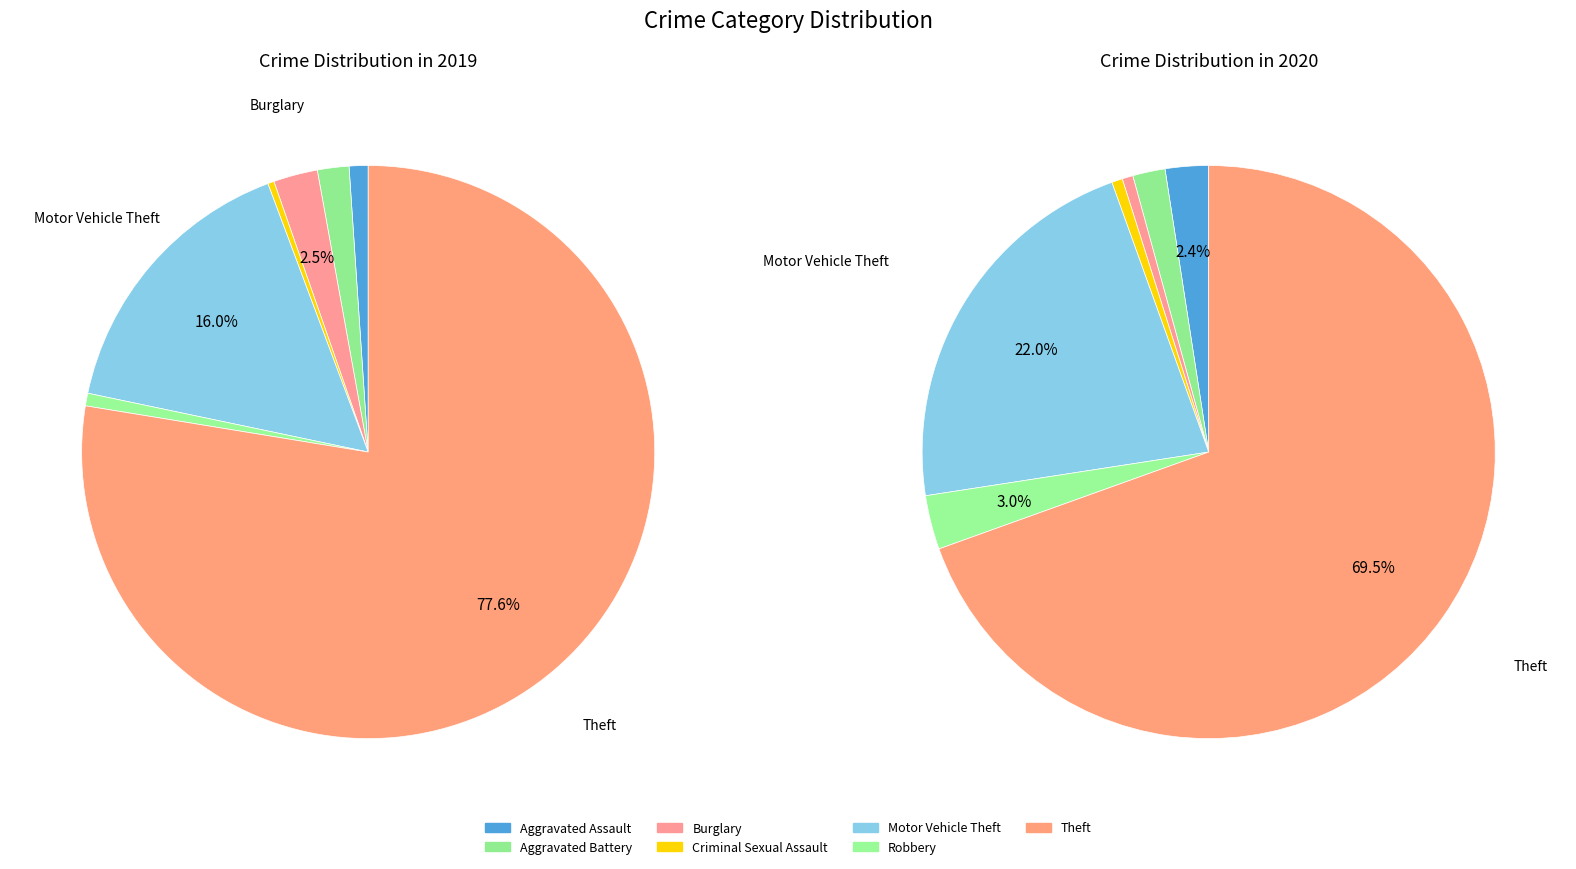

How many slices are in this pie chart?

7